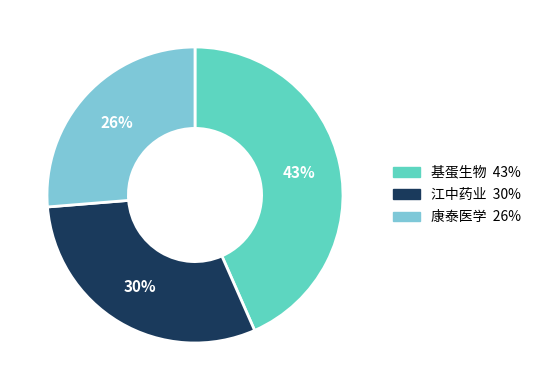

Count the number of slices in the pie.

3